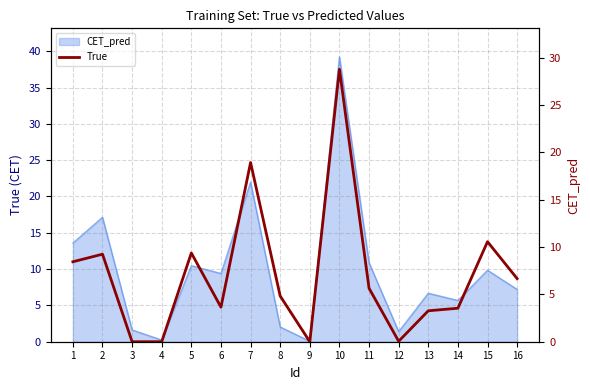

What is the change in value from 9 to 11?

+5.7